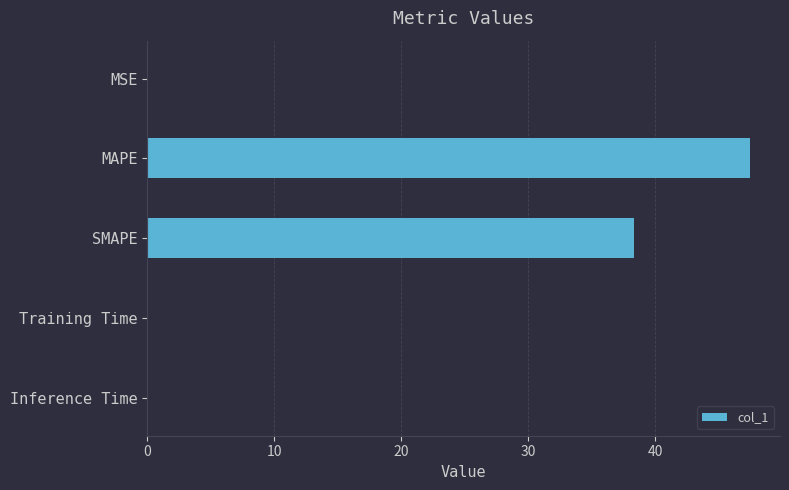

Which label corresponds to the largest value in the chart?

MAPE